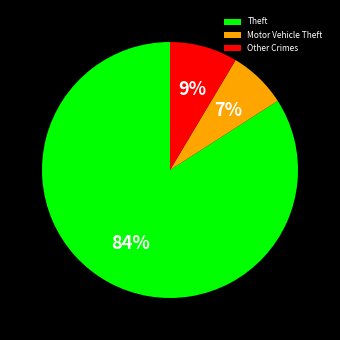

Which category has the smallest portion of the pie?

Motor Vehicle Theft